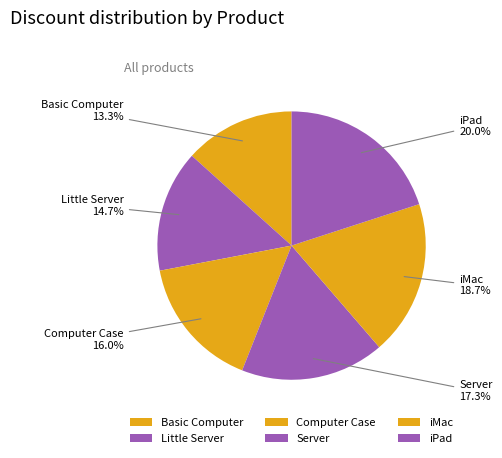

Combined, do iMac and Little Server account for over 50%?

No